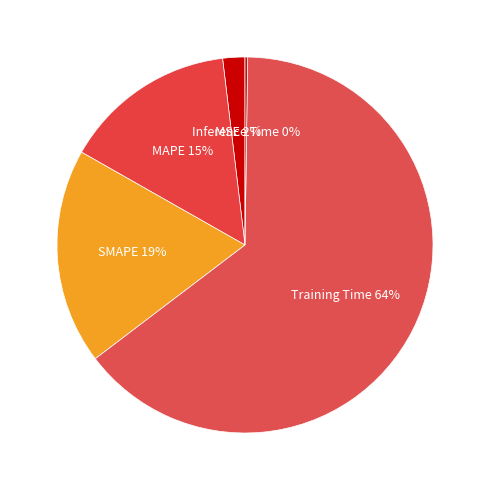

To the nearest percent, what is the combined percentage of SMAPE and Training Time?

83%